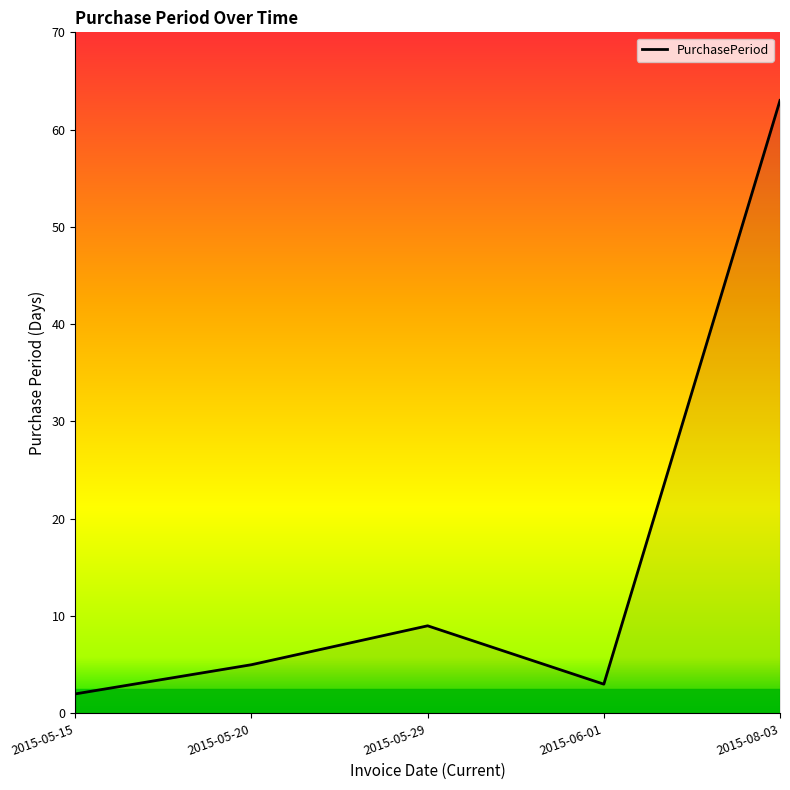

List the labels in order of value, smallest first.

2015-05-15, 2015-06-01, 2015-05-20, 2015-05-29, 2015-08-03